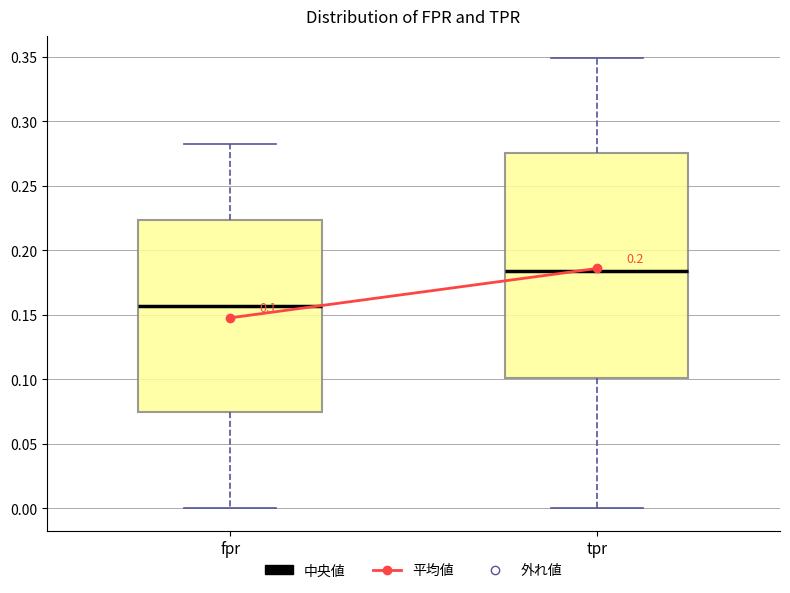

Which box's median line is the highest?

tpr